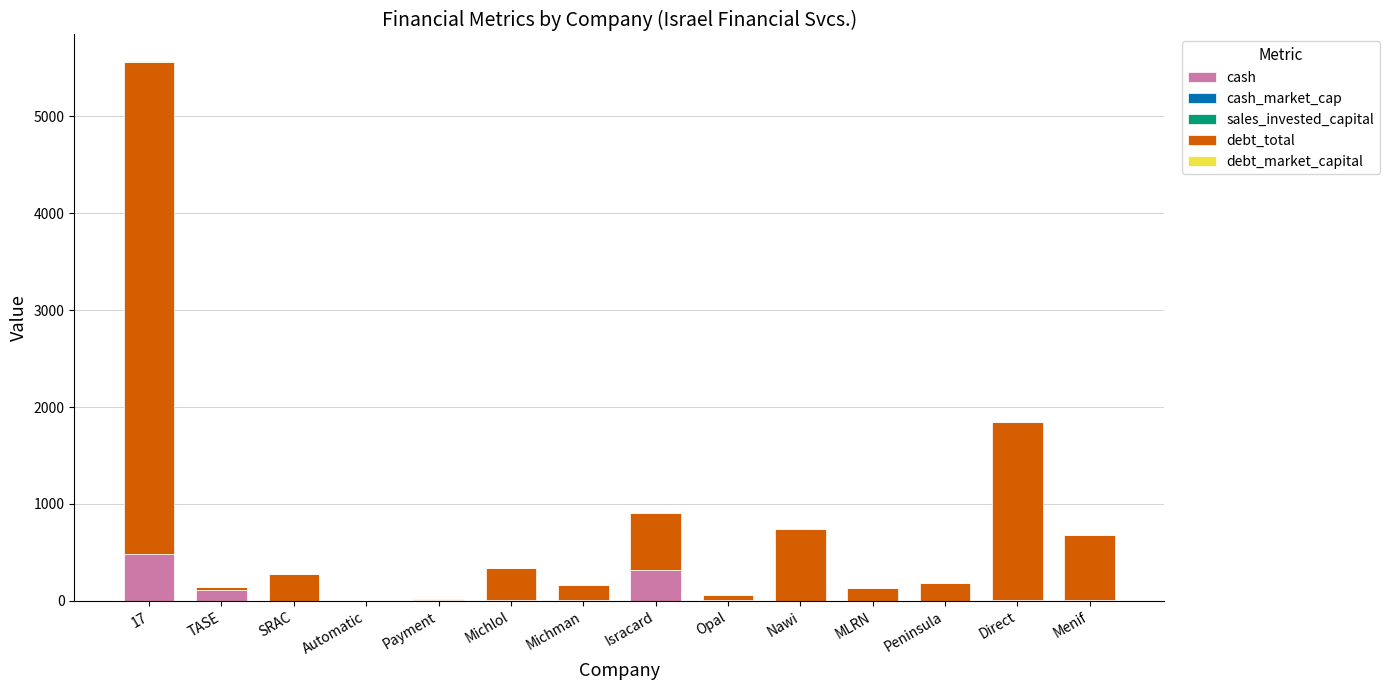

What is the highest value of the cash series?

486.4